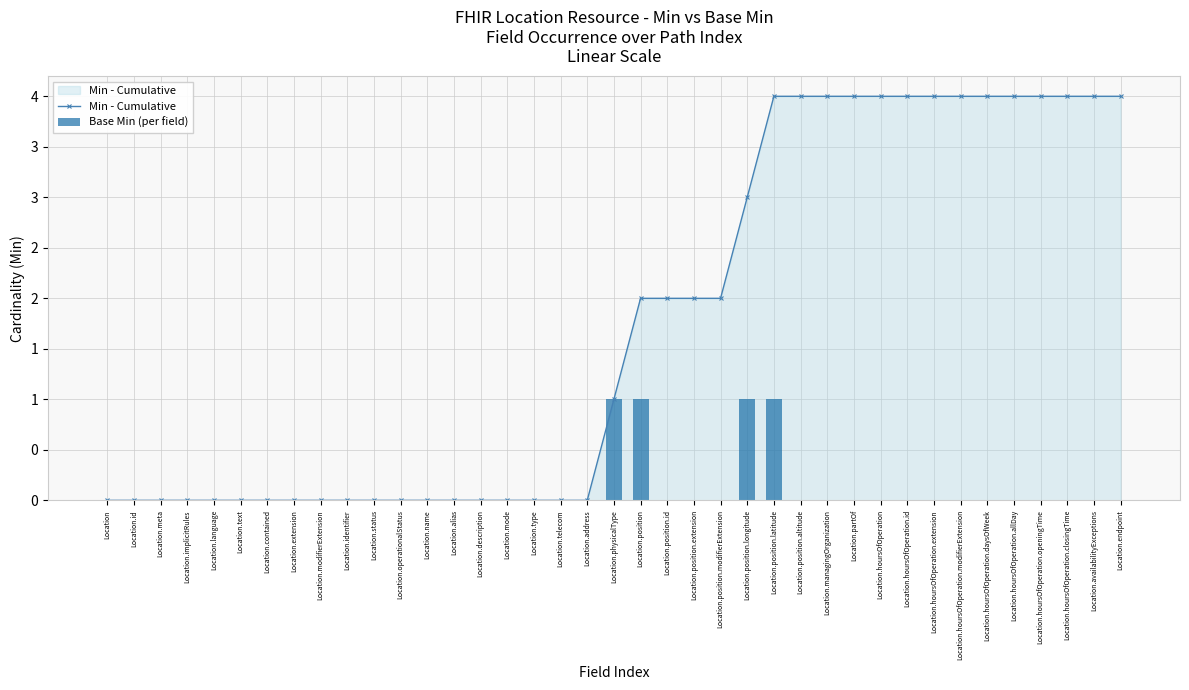

Reading right to left, transcribe all the data shown in this chart.

Min - Cumulative: Location.endpoint=4	Location.availabilityExceptions=4	Location.hoursOfOperation.closingTime=4	Location.hoursOfOperation.openingTime=4	Location.hoursOfOperation.allDay=4	Location.hoursOfOperation.daysOfWeek=4	Location.hoursOfOperation.modifierExtension=4	Location.hoursOfOperation.extension=4	Location.hoursOfOperation.id=4	Location.hoursOfOperation=4	Location.partOf=4	Location.managingOrganization=4	Location.position.altitude=4	Location.position.latitude=4	Location.position.longitude=3	Location.position.modifierExtension=2	Location.position.extension=2	Location.position.id=2	Location.position=2	Location.physicalType=1	Location.address=0	Location.telecom=0	Location.type=0	Location.mode=0	Location.description=0	Location.alias=0	Location.name=0	Location.operationalStatus=0	Location.status=0	Location.identifier=0	Location.modifierExtension=0	Location.extension=0	Location.contained=0	Location.text=0	Location.language=0	Location.implicitRules=0	Location.meta=0	Location.id=0	Location=0
Base Min (per field): Location.endpoint=0	Location.availabilityExceptions=0	Location.hoursOfOperation.closingTime=0	Location.hoursOfOperation.openingTime=0	Location.hoursOfOperation.allDay=0	Location.hoursOfOperation.daysOfWeek=0	Location.hoursOfOperation.modifierExtension=0	Location.hoursOfOperation.extension=0	Location.hoursOfOperation.id=0	Location.hoursOfOperation=0	Location.partOf=0	Location.managingOrganization=0	Location.position.altitude=0	Location.position.latitude=1	Location.position.longitude=1	Location.position.modifierExtension=0	Location.position.extension=0	Location.position.id=0	Location.position=1	Location.physicalType=1	Location.address=0	Location.telecom=0	Location.type=0	Location.mode=0	Location.description=0	Location.alias=0	Location.name=0	Location.operationalStatus=0	Location.status=0	Location.identifier=0	Location.modifierExtension=0	Location.extension=0	Location.contained=0	Location.text=0	Location.language=0	Location.implicitRules=0	Location.meta=0	Location.id=0	Location=0